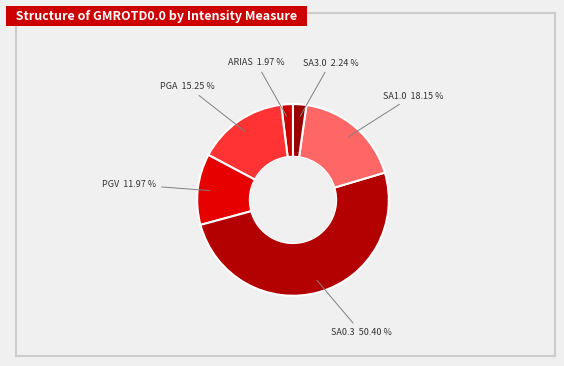

Rank the categories by value from lowest to highest.

ARIAS, SA3.0, PGV, PGA, SA1.0, SA0.3